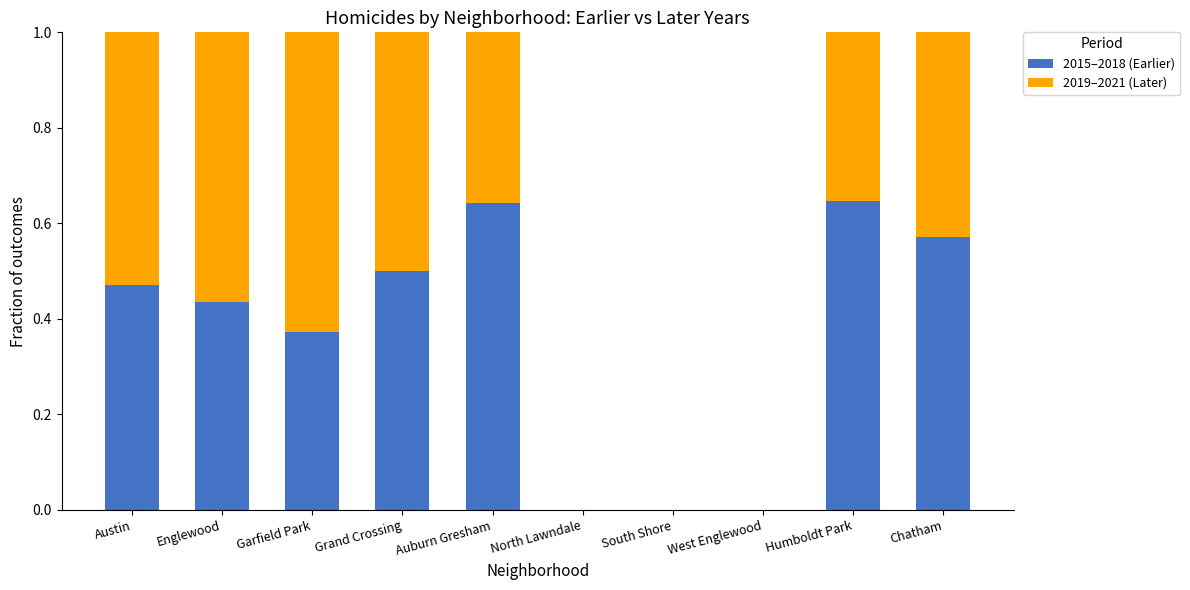

The value of 2015–2018 (Earlier) at North Lawndale is -0.2. True or false?

False